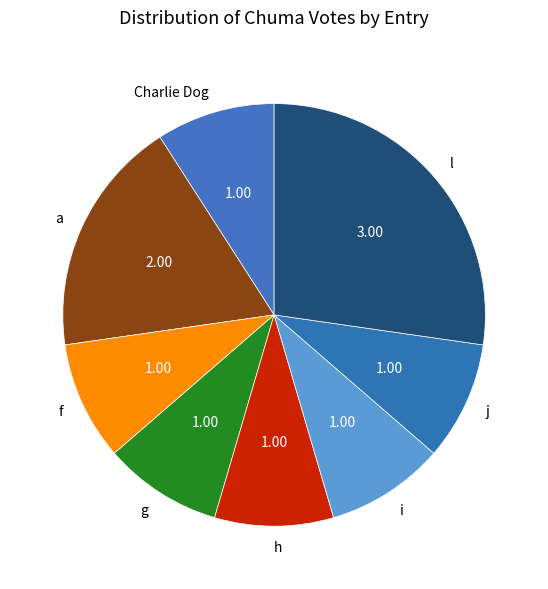

Is there any slice that represents more than half of the pie?

No